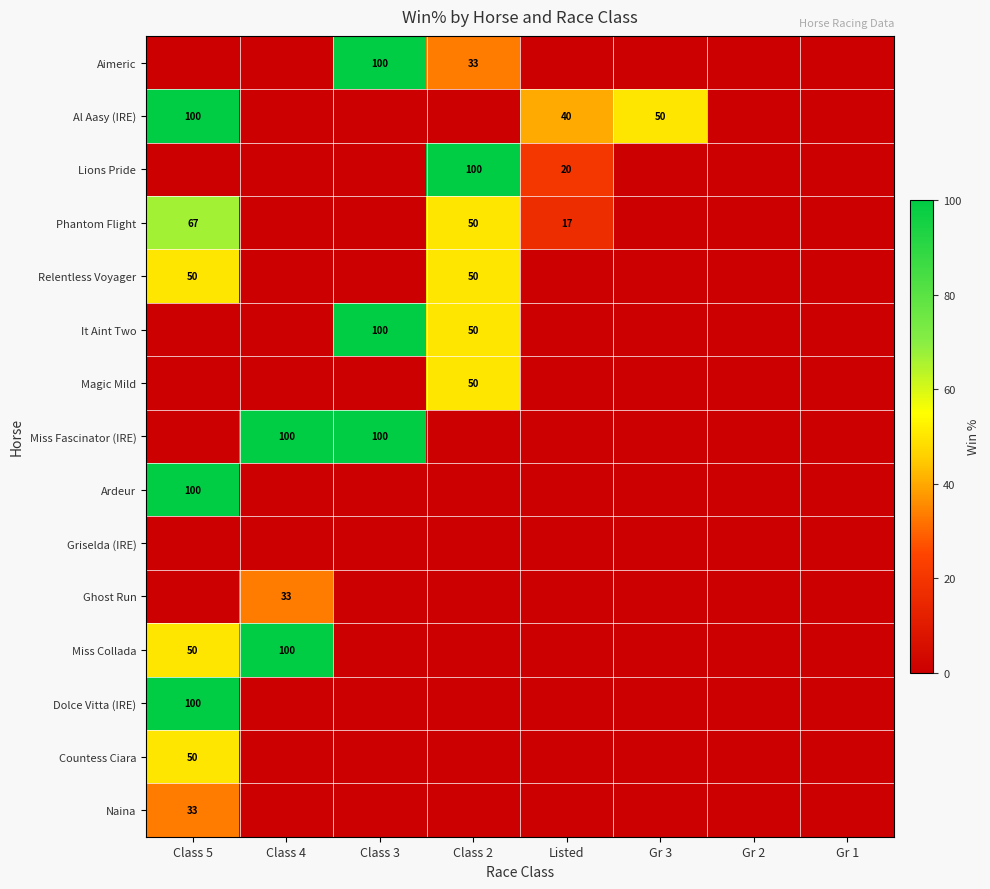

The Miss Fascinator (IRE) series shows 162 at Class 4. True or false?

False